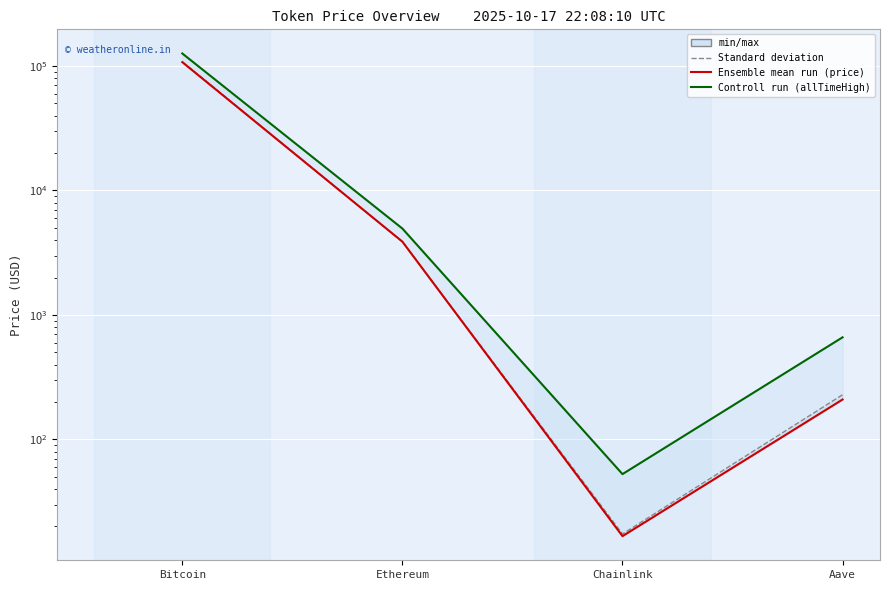

Reading left to right, extract all data points from this chart.

price24hAgo: Bitcoin=108401.0	Ethereum=3880.1	Chainlink=17.4	Aave=228.7
price: Bitcoin=107399.0	Ethereum=3881.7	Chainlink=16.7	Aave=209.4
allTimeHigh: Bitcoin=126080.0	Ethereum=4946.1	Chainlink=52.7	Aave=661.7